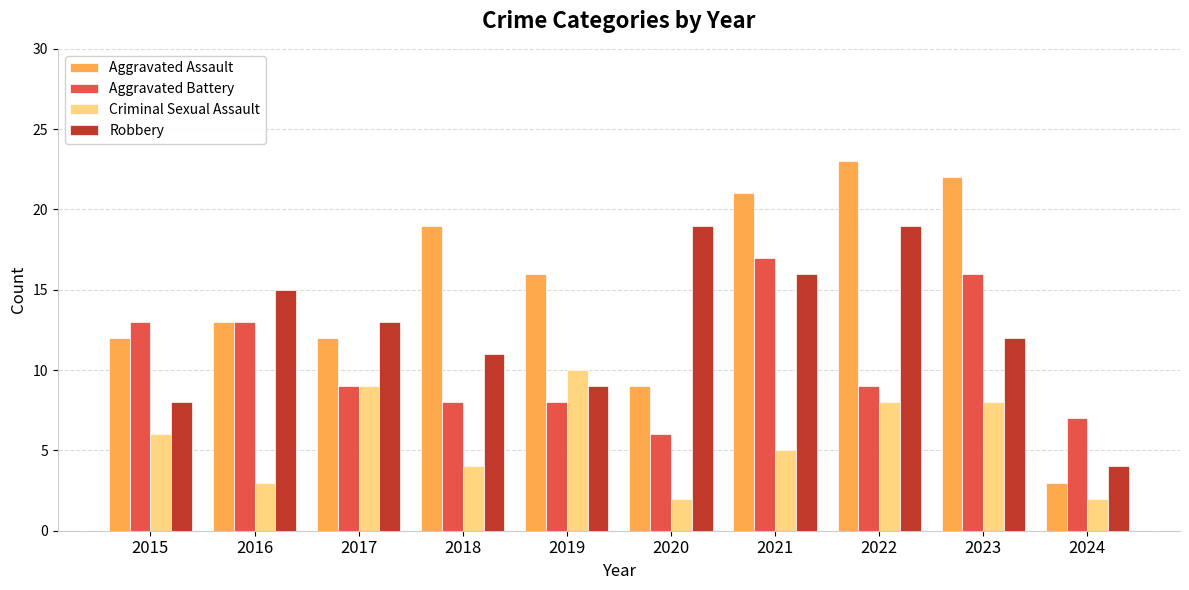

Between 2015 and 2018, which series saw the biggest shift?

Aggravated Assault